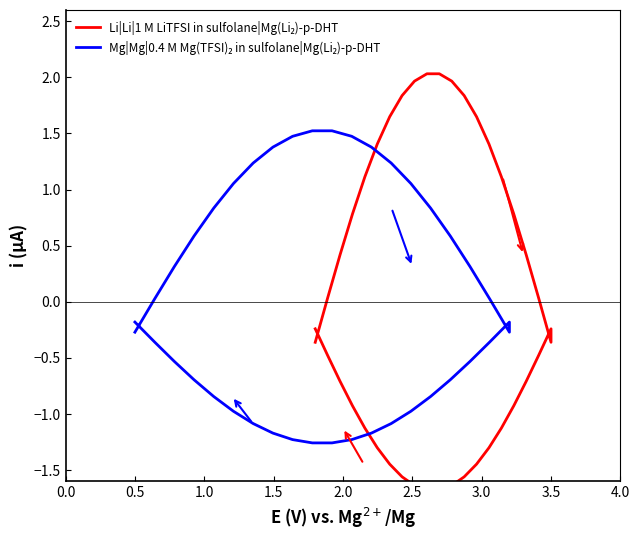

How many lines are shown in the chart?

2